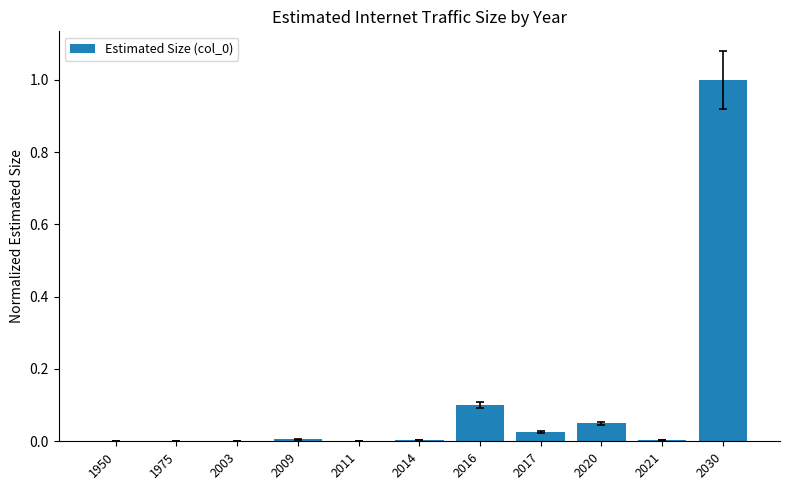

Which category has the highest value across all series?

2030